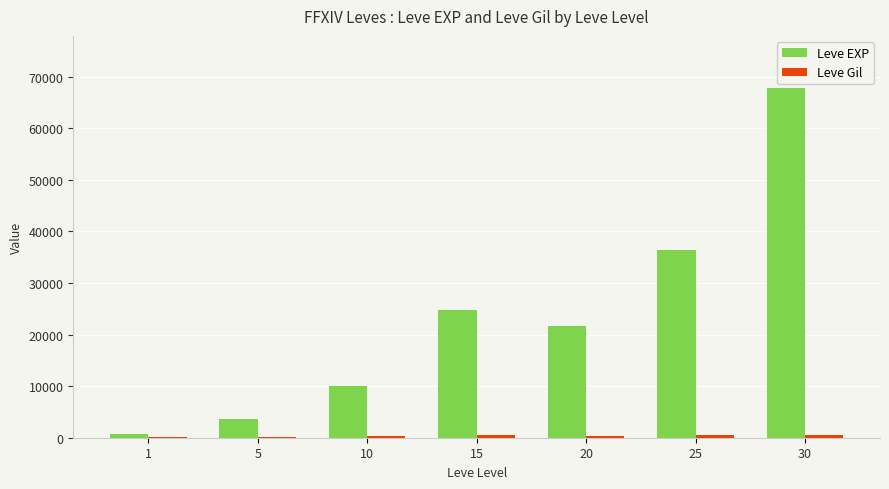

Between 5 and 30, which series saw the biggest shift?

Leve EXP